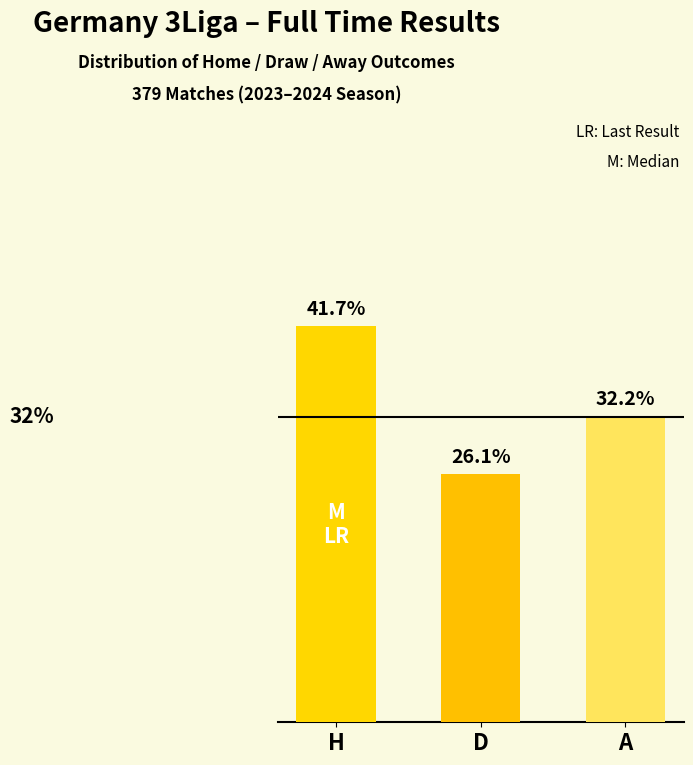

Does the chart contain any negative values?

No